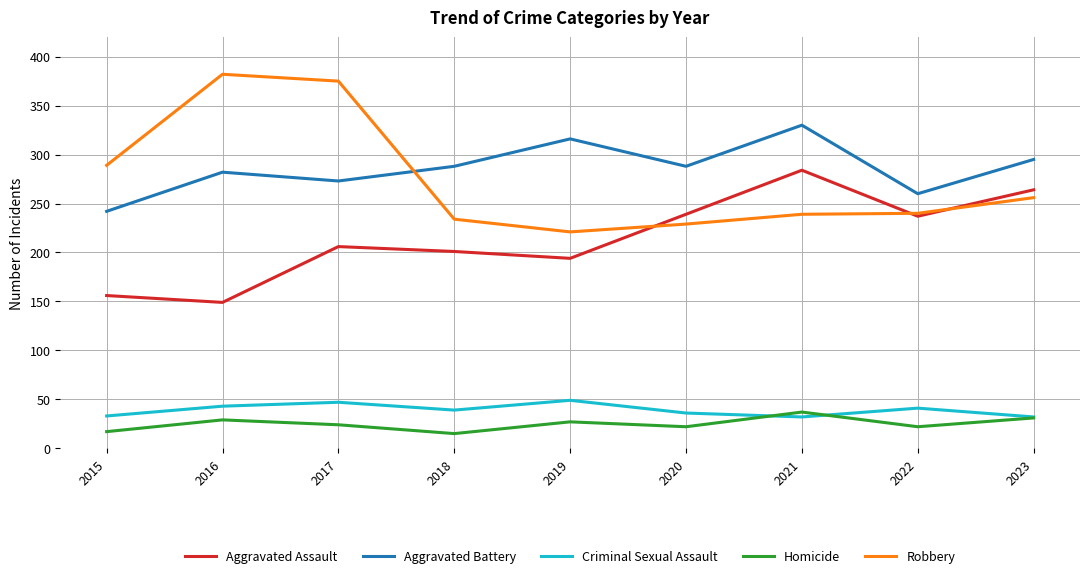

Which series changed the most between 2015 and 2021?

Aggravated Assault